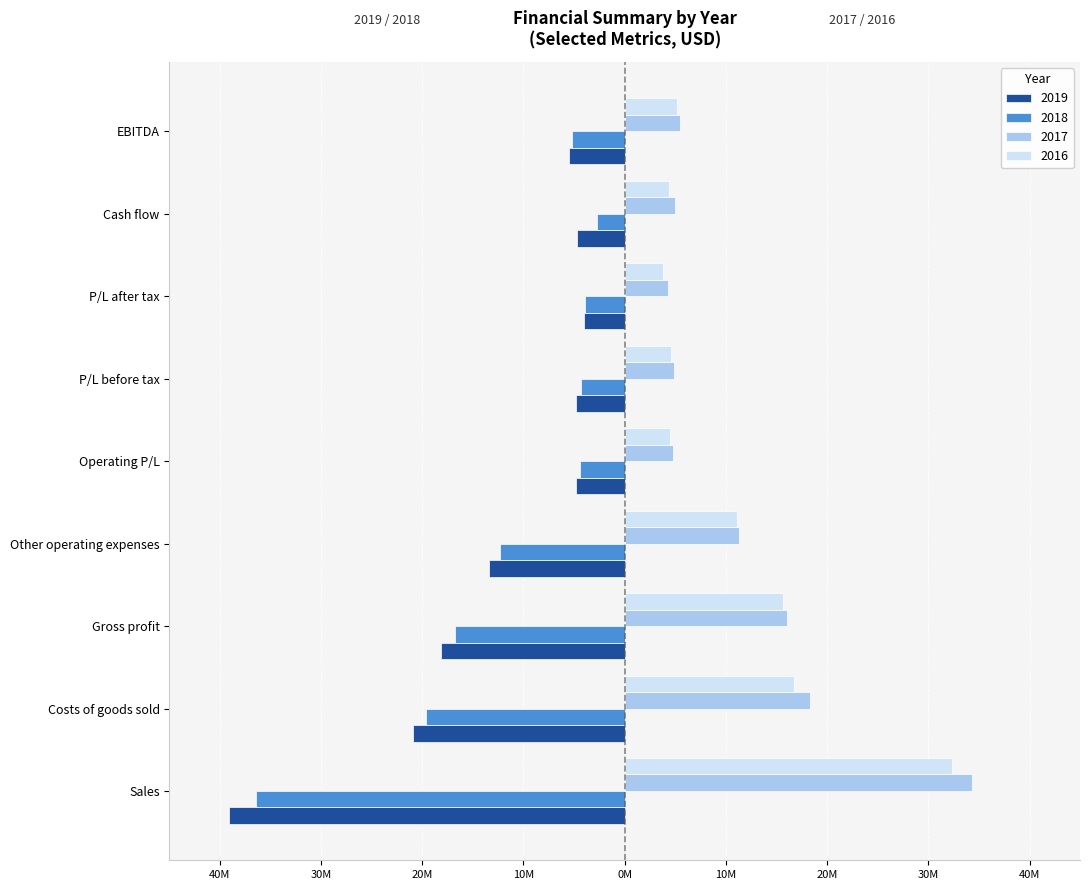

What is the minimum value shown in the chart?

-39117000